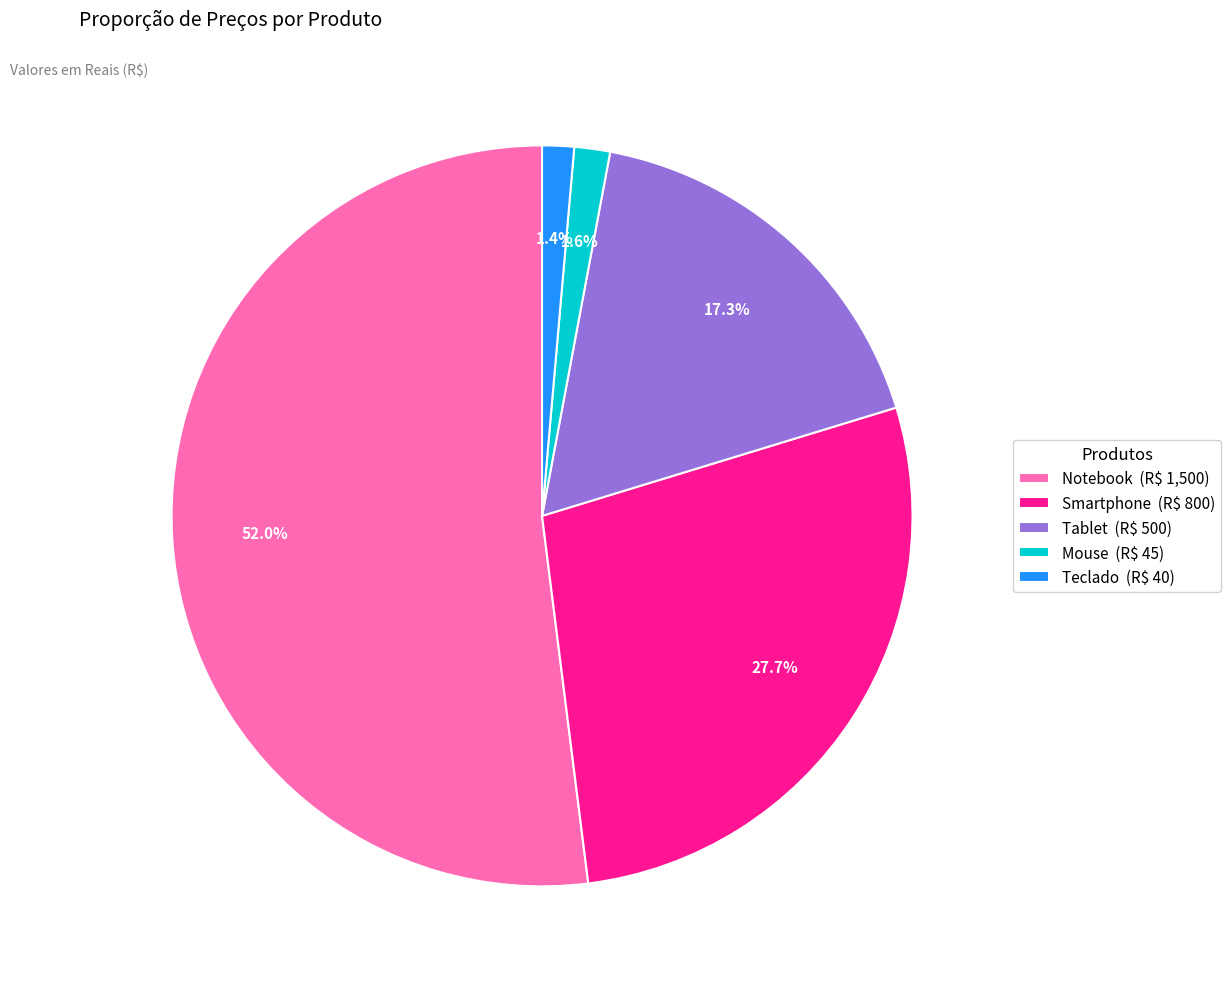

Is it true that Mouse is 12% of the pie?

False